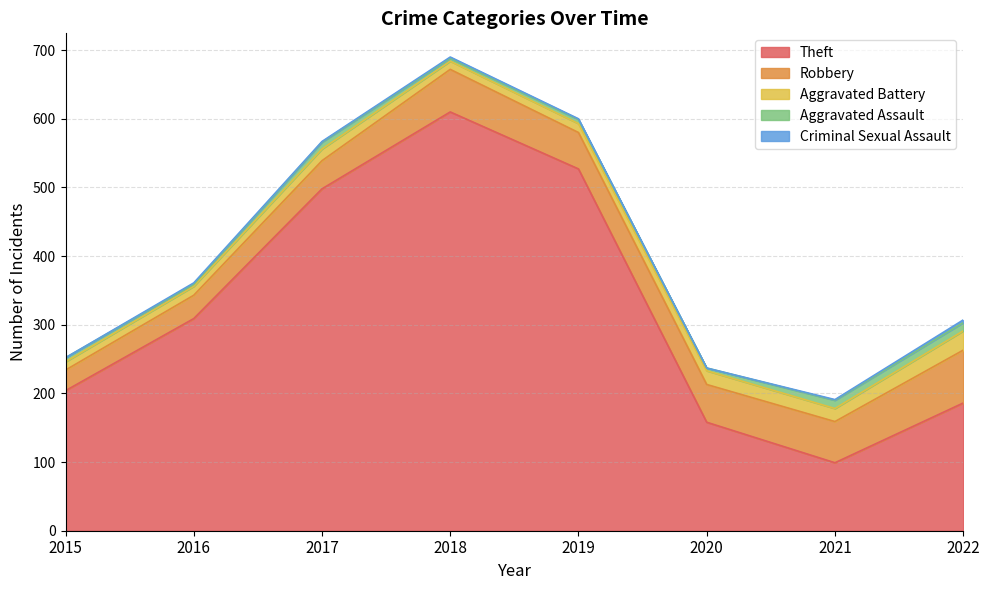

How many interior local peaks does the Criminal Sexual Assault series have?

2